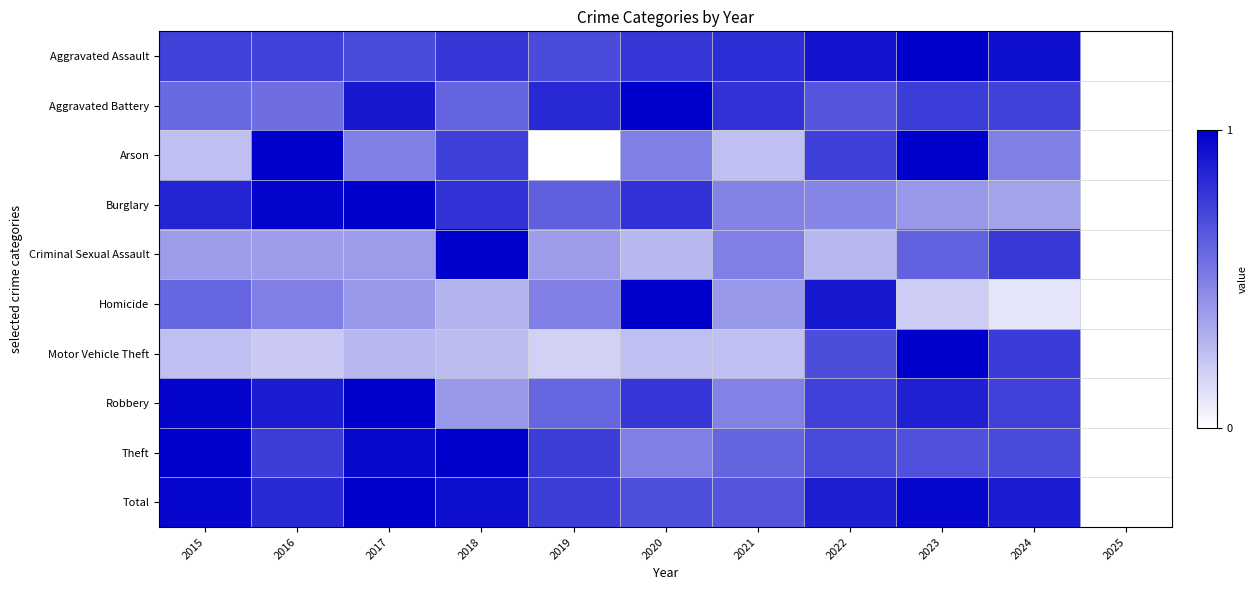

What is the maximum value shown in the chart?

1.0